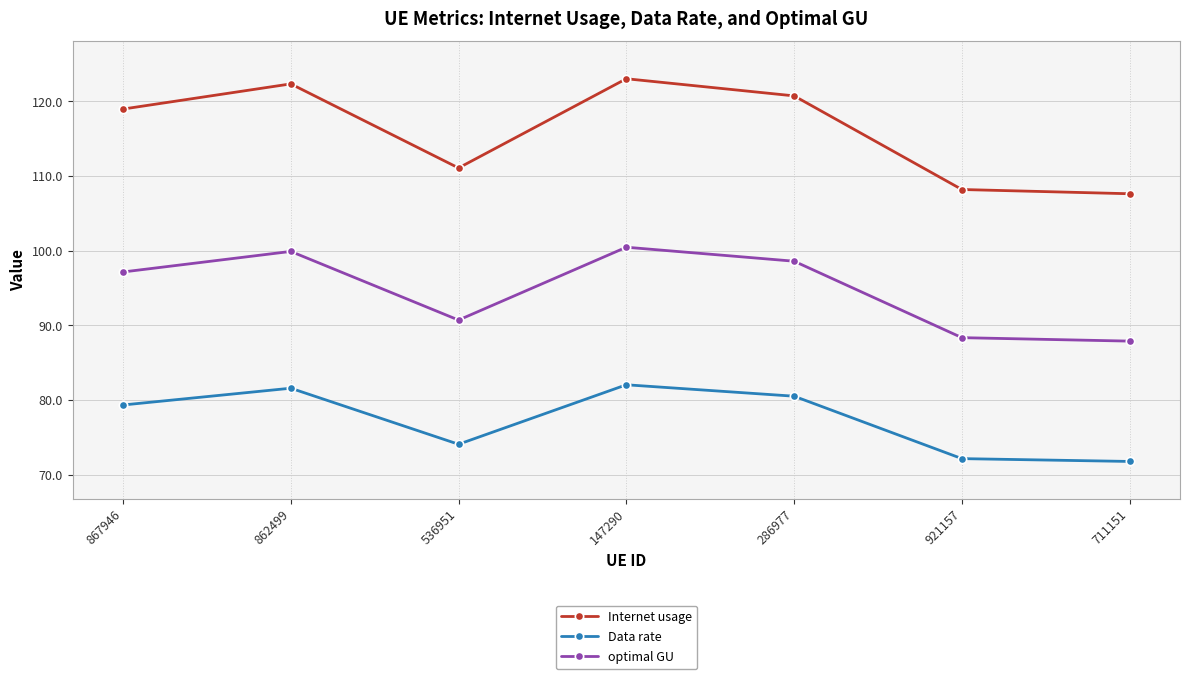

What is the difference between the second highest and second lowest values in the optimal GU series?

11.6